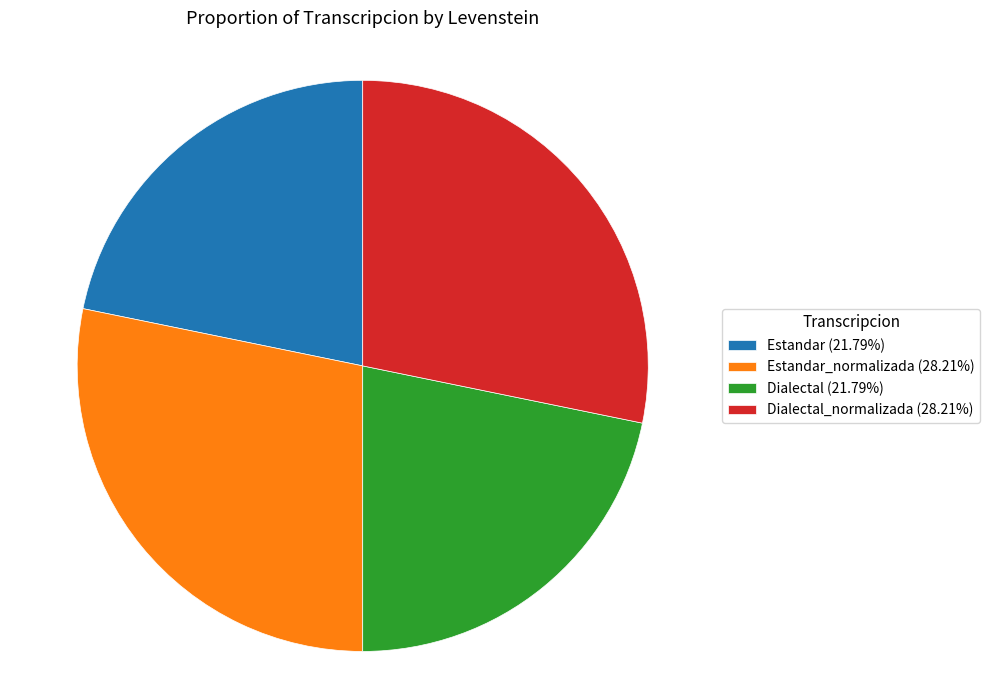

Is there a majority slice in this chart?

No